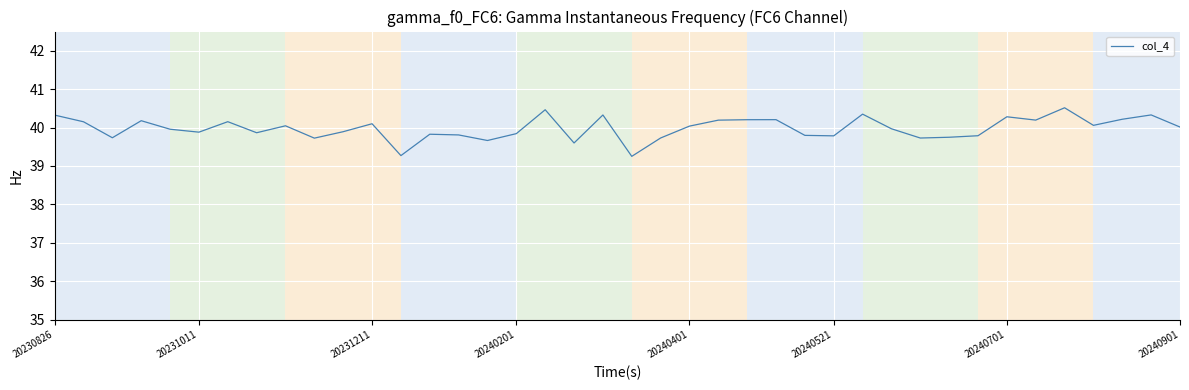

What is the minimum value shown in the chart?

39.3